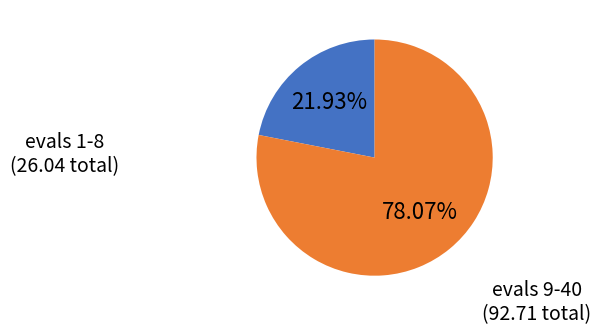

Rank the categories by value from highest to lowest.

evals 9-40, evals 1-8